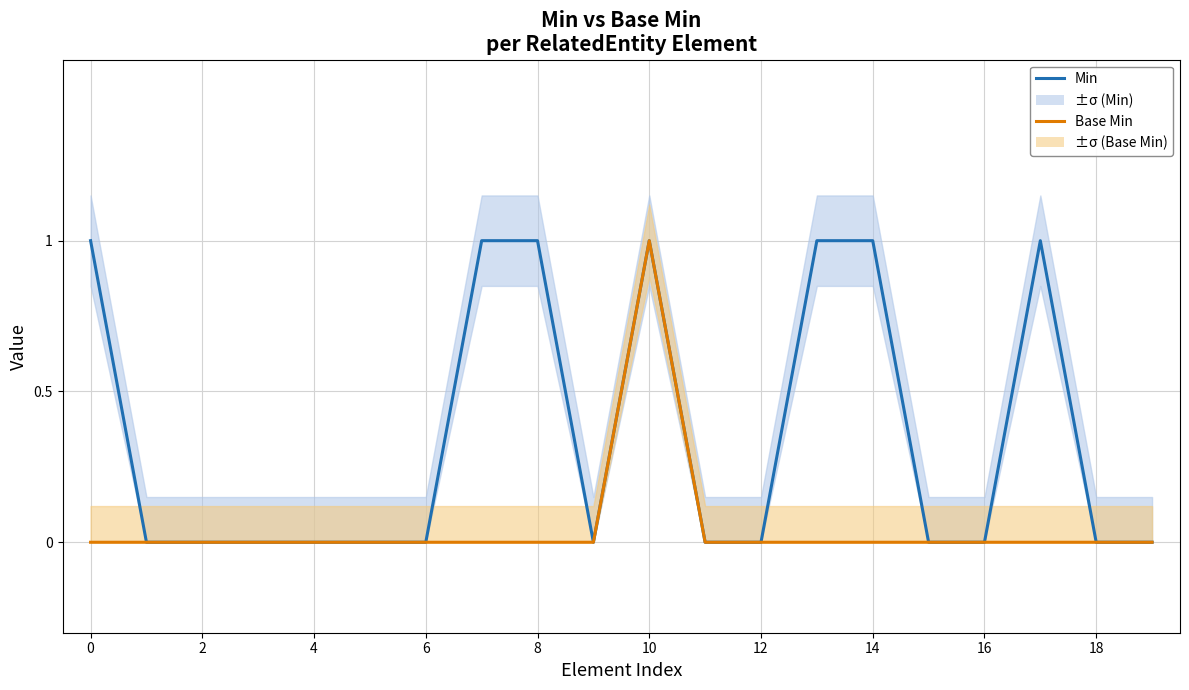

Is it true that Min equals -1 at 2?

False